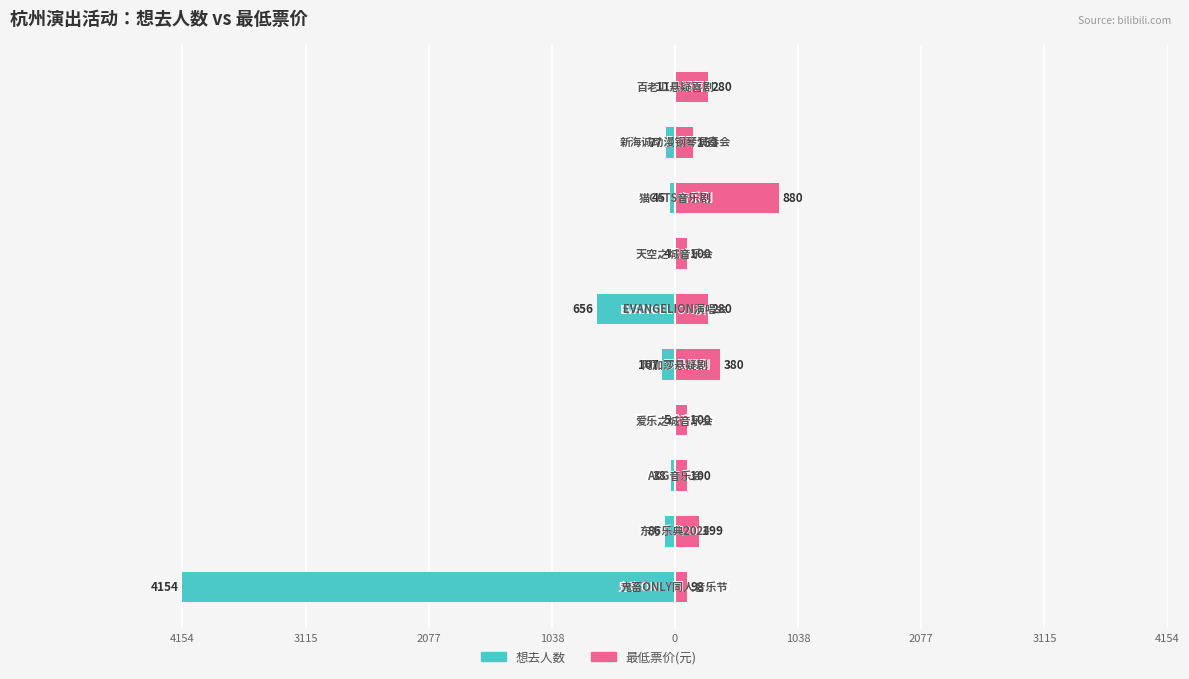

True or false: 最低票价 has a value of 280 at 1038.

True